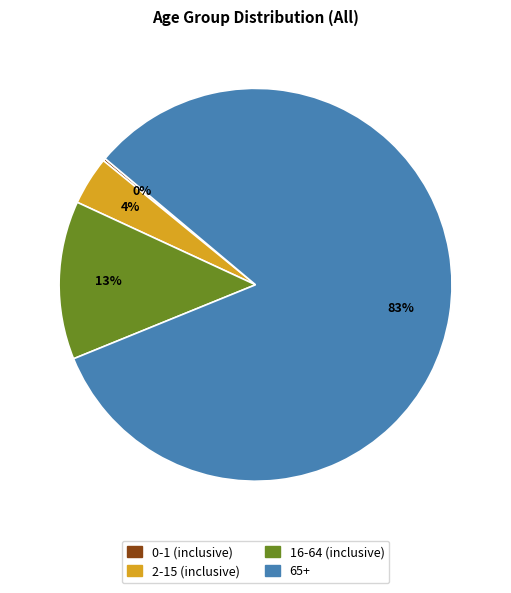

Which has a higher value, 16-64 (inclusive) or 65+?

65+